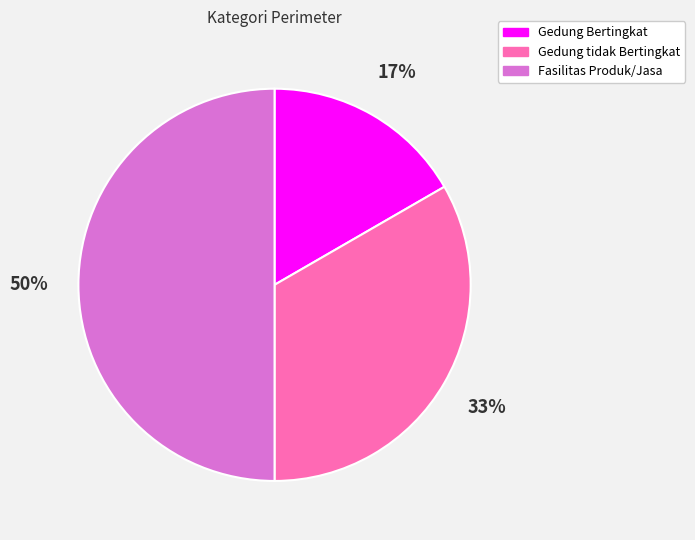

True or false: Gedung tidak Bertingkat accounts for 33% of the total.

True